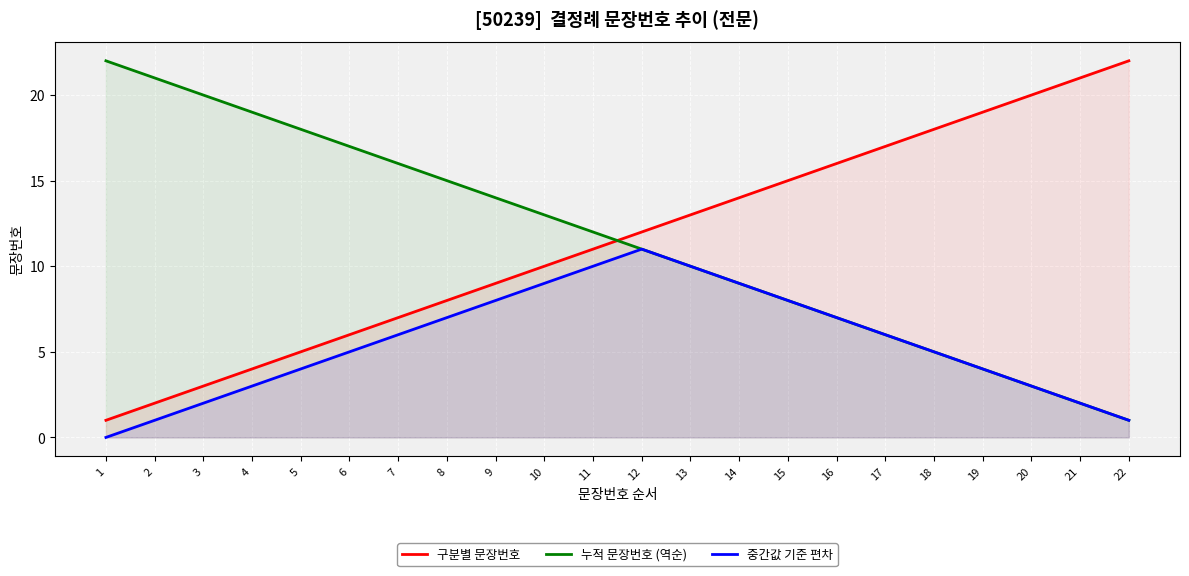

How many lines are shown in the chart?

3